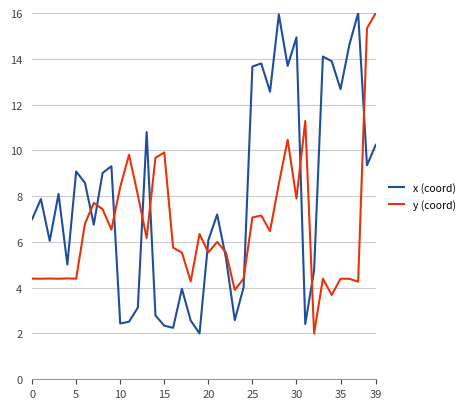

What is the difference between the maximum and minimum values in the y (coord) series?

14.0